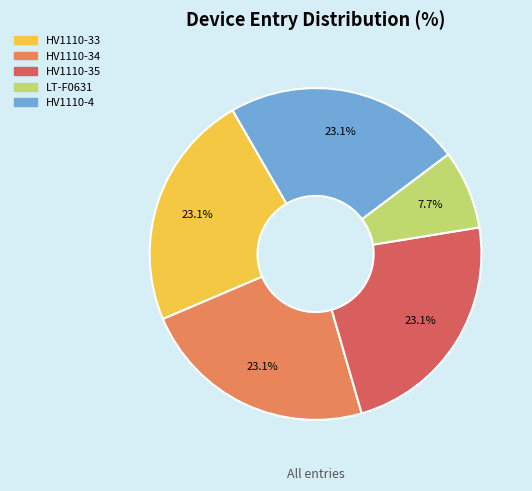

To the nearest percent, what is the average slice percentage?

20%